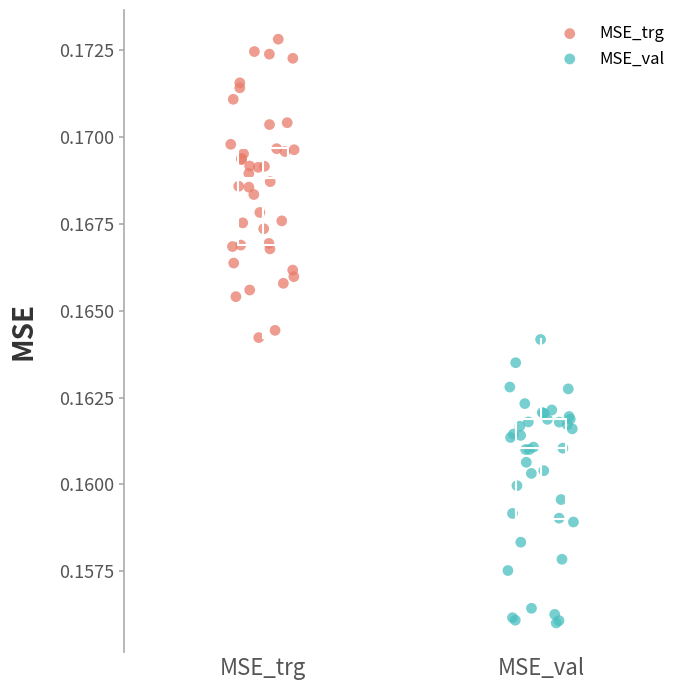

Which series contains the highest Y value?

MSE_trg